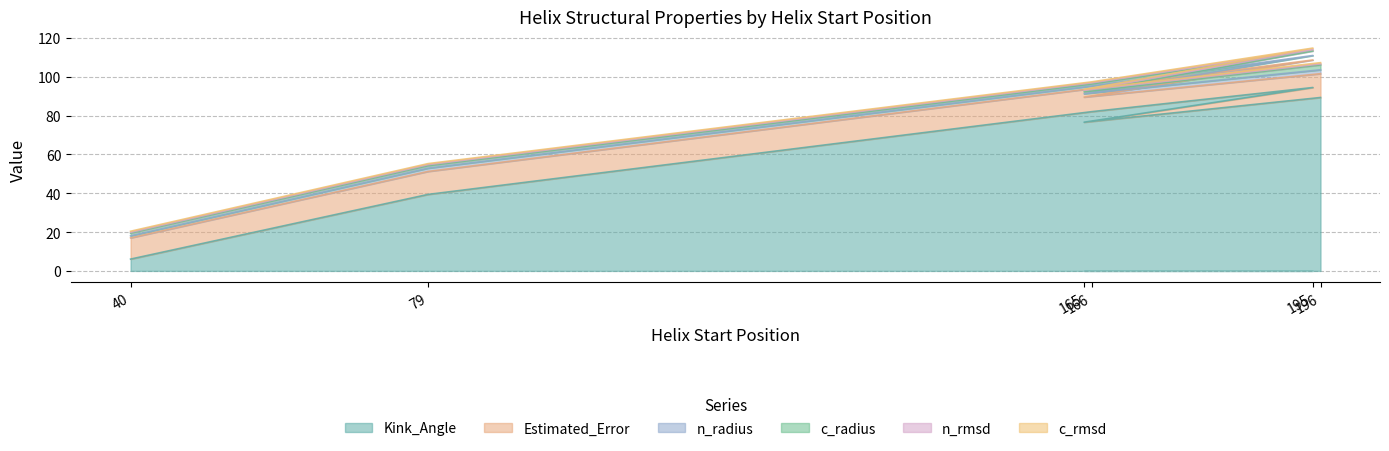

At which label does Kink_Angle reach its minimum?

40